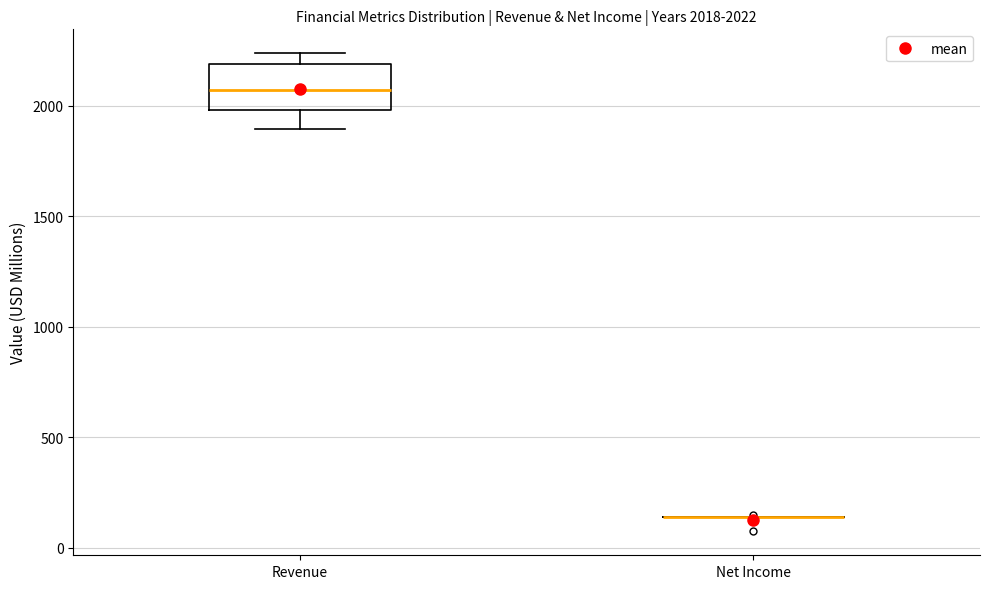

Which box is the tallest, from its lower edge to its upper edge?

Revenue